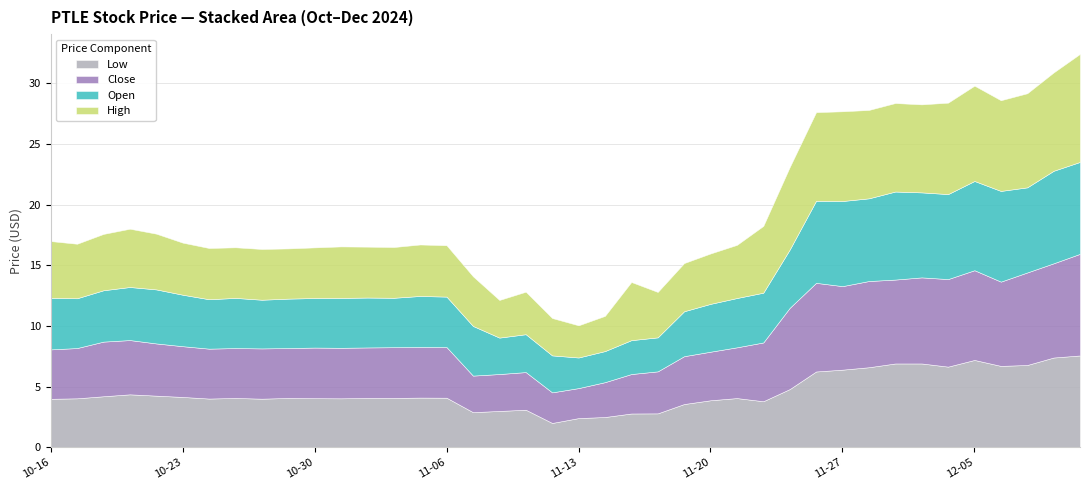

What is the value of the Close point at the 1st from the left?

4.1